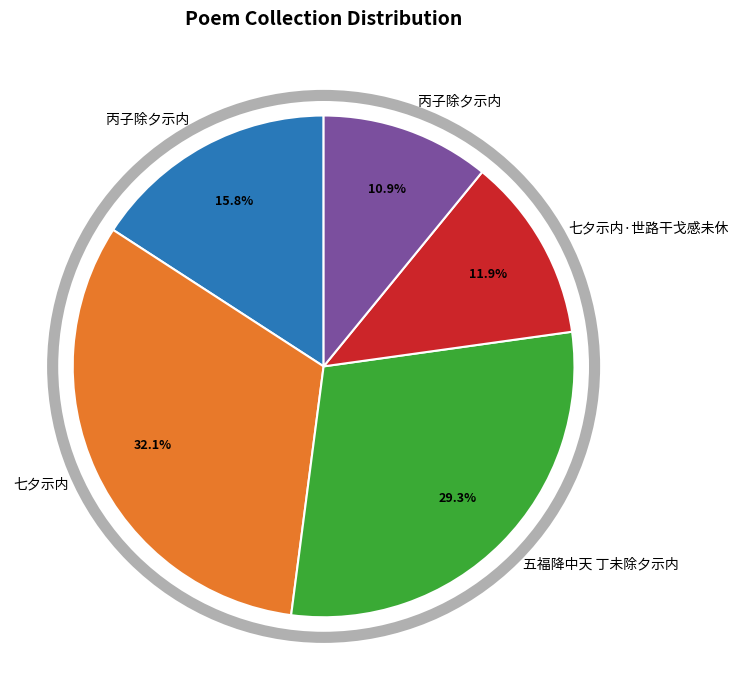

Is there any slice that represents more than half of the pie?

No